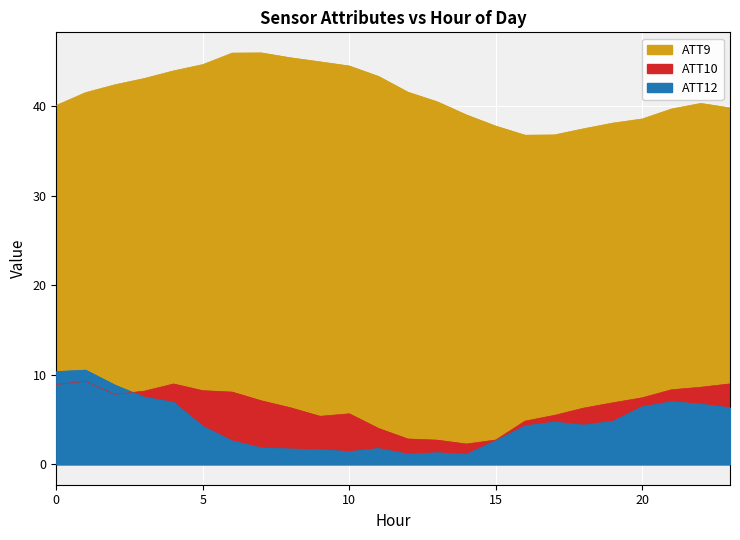

What is the highest value of the ATT9 series?

46.0